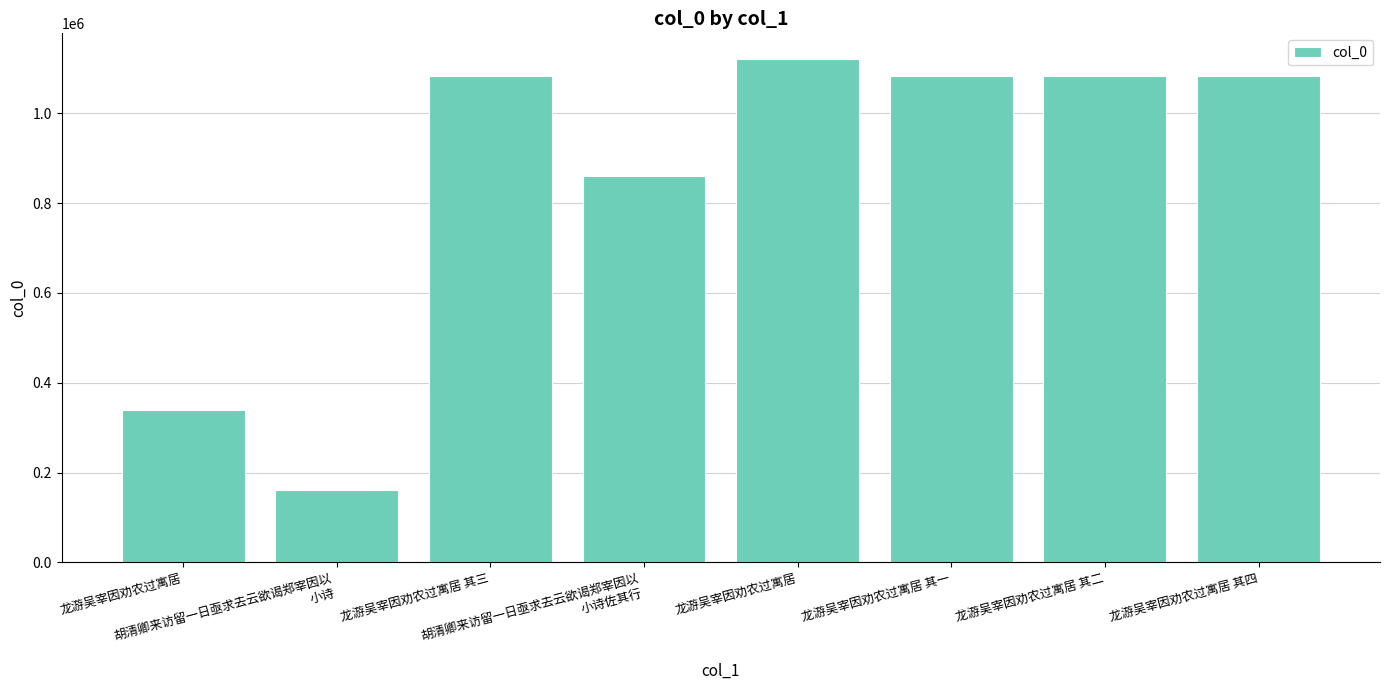

At which category does the chart reach its minimum across all series?

胡清卿来访留一日亟求去云欲谒郑宰因以
小诗